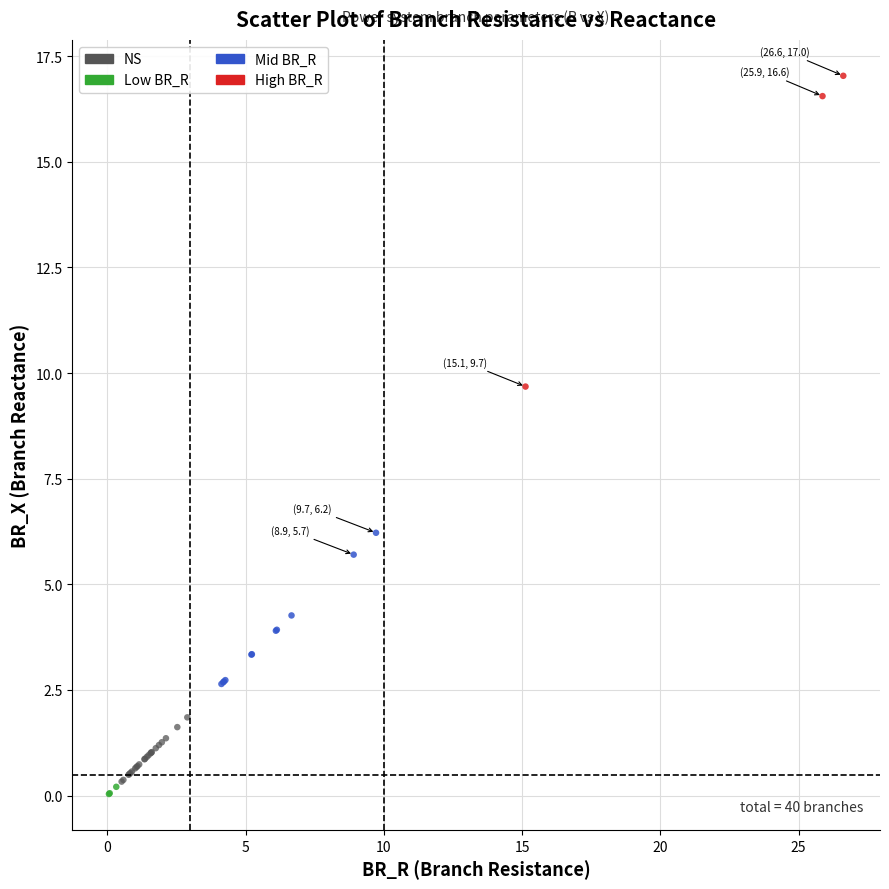

Which series reaches the minimum Y coordinate?

Low BR_R